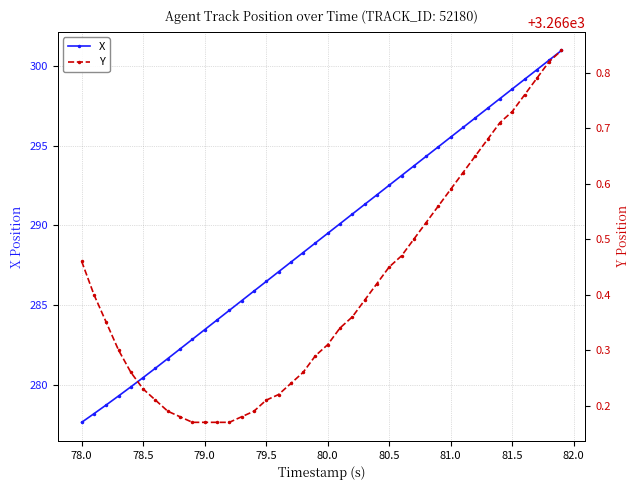

Rank the series by their maximum value, from lowest to highest.

X, Y